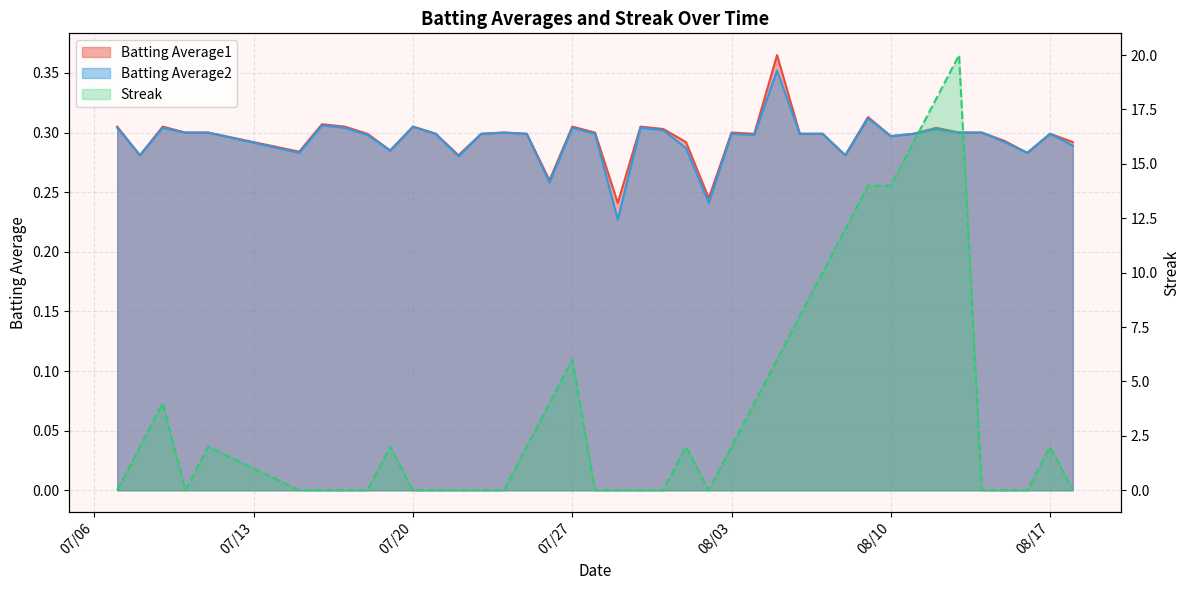

Is it true that Batting Average2 equals 0.4 at 07/20?

False